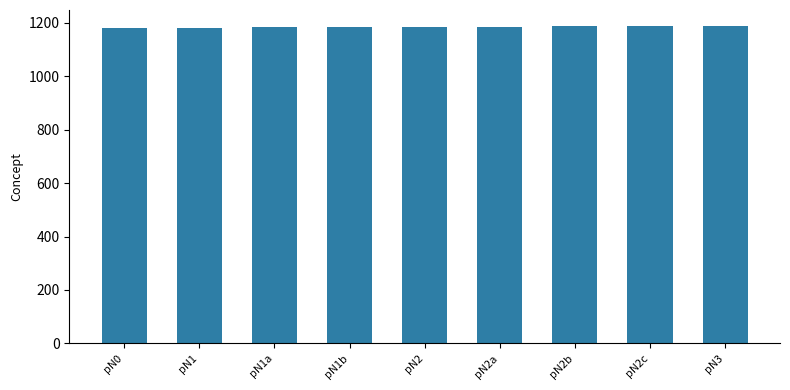

What is the sum of the values at pN2b and pN1b?

2371